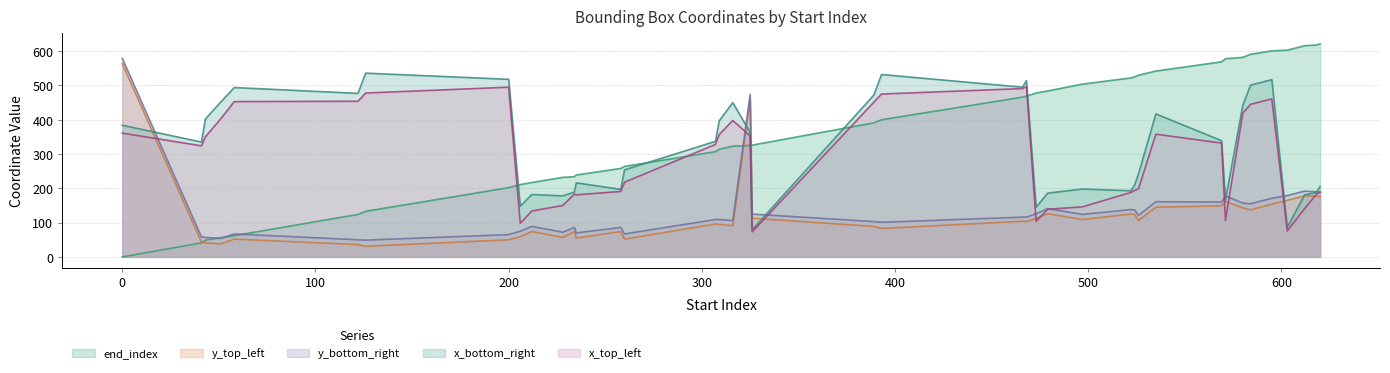

At 522, list the series in order from smallest to largest.

y_top_left, y_bottom_right, x_top_left, x_bottom_right, end_index